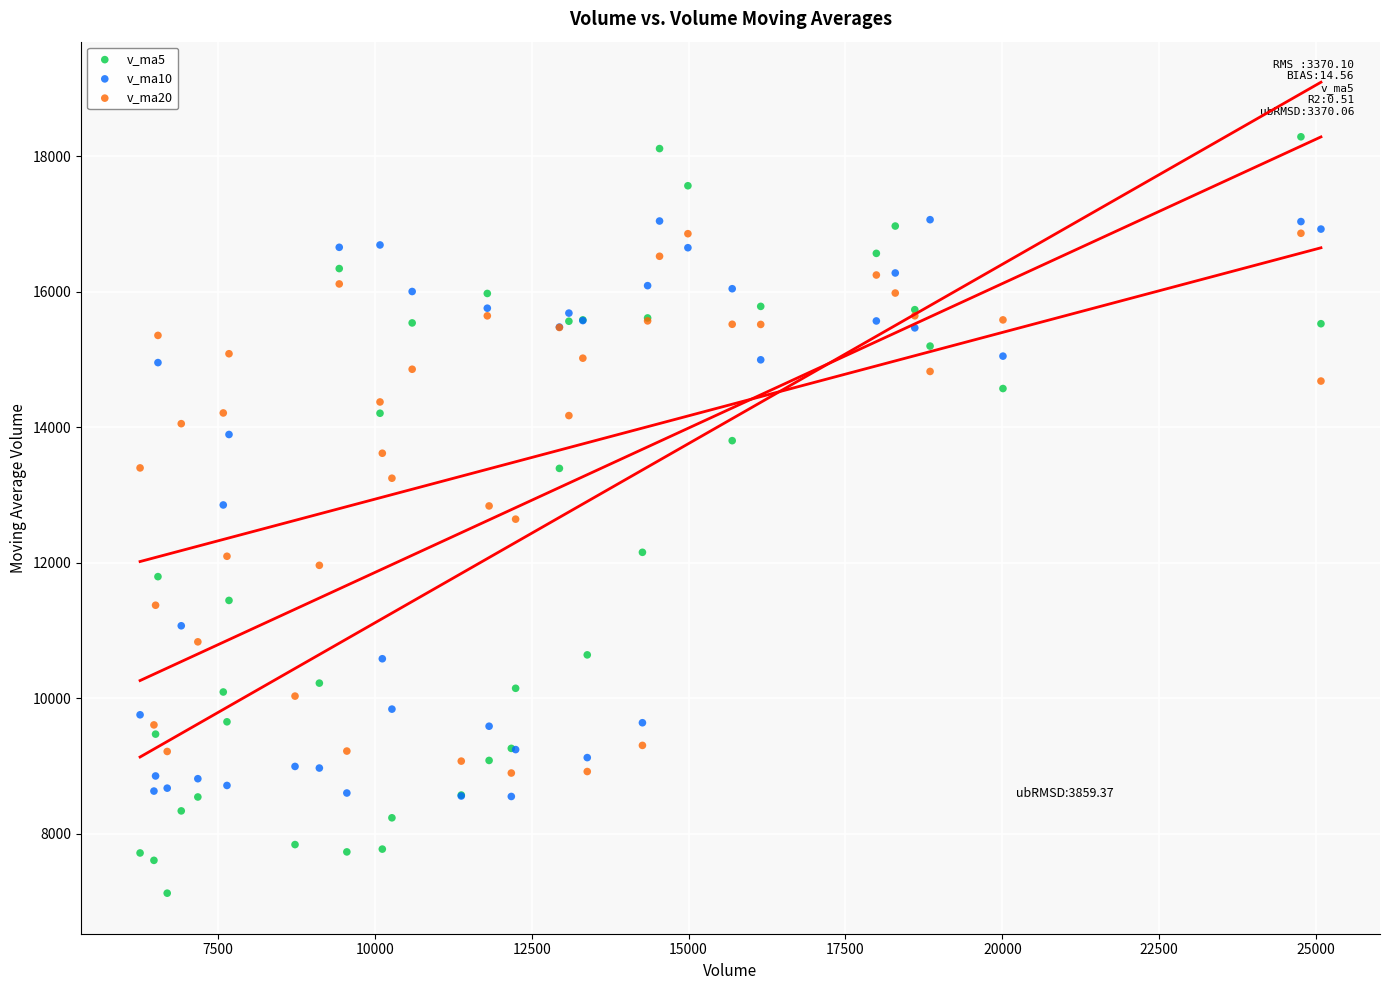

Which series contains the lowest Y value?

v_ma5